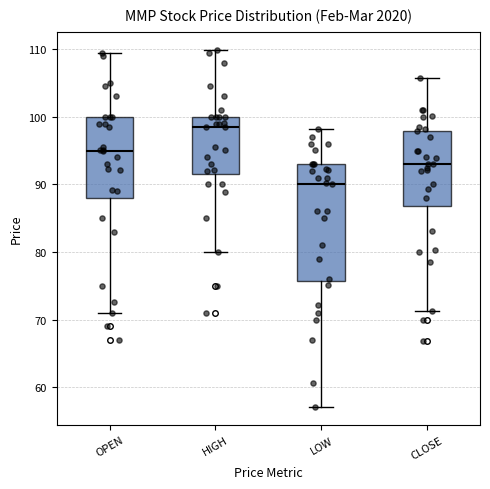

Which box is the tallest, from its lower edge to its upper edge?

LOW